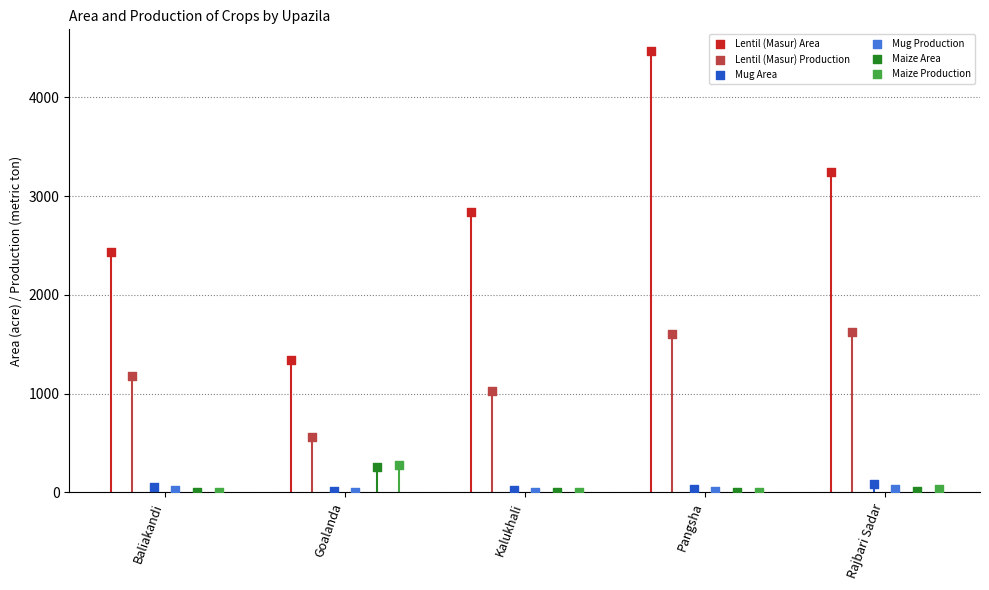

Which series reaches the maximum Y coordinate?

Lentil (Masur) Area